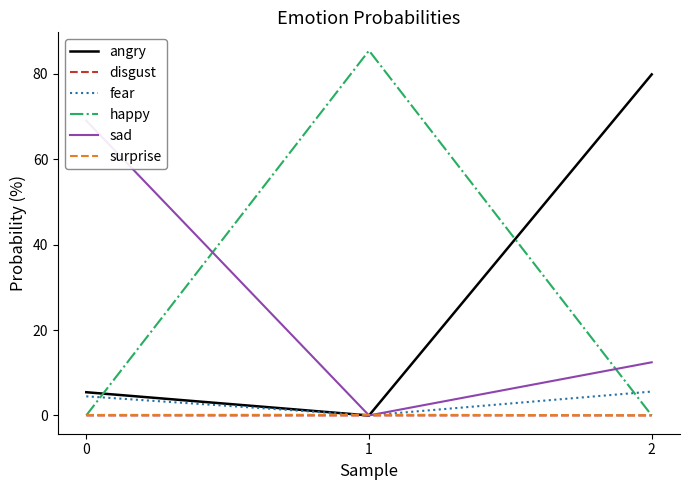

What is the sum of all surprise values?

0.3